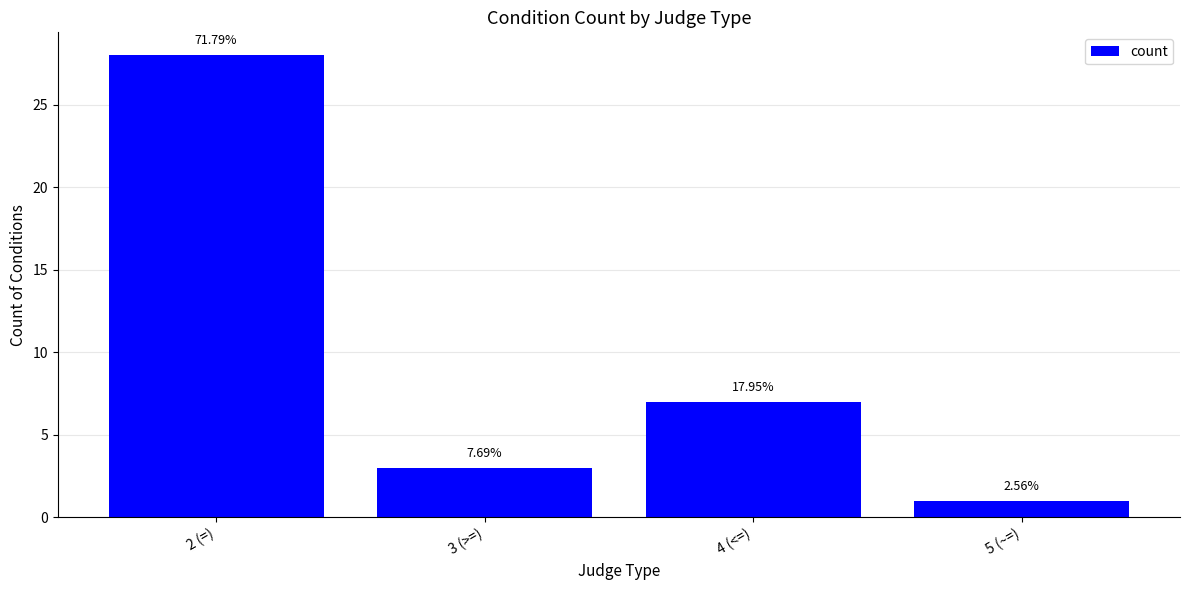

Are the bars horizontal?

No